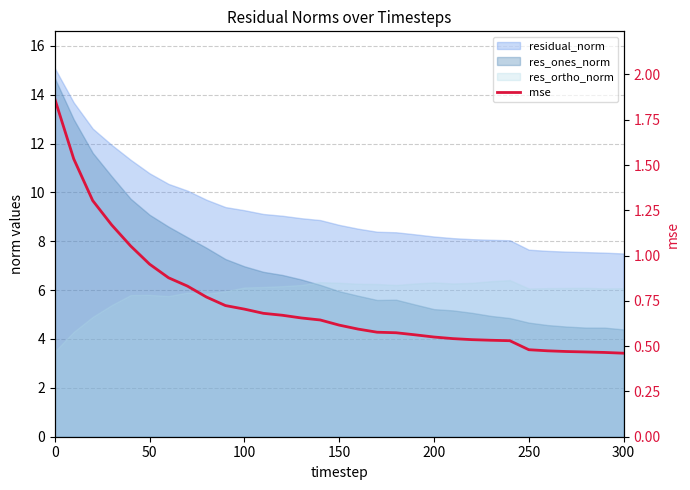

True or false: the data has more than 1 interior local peaks.

False